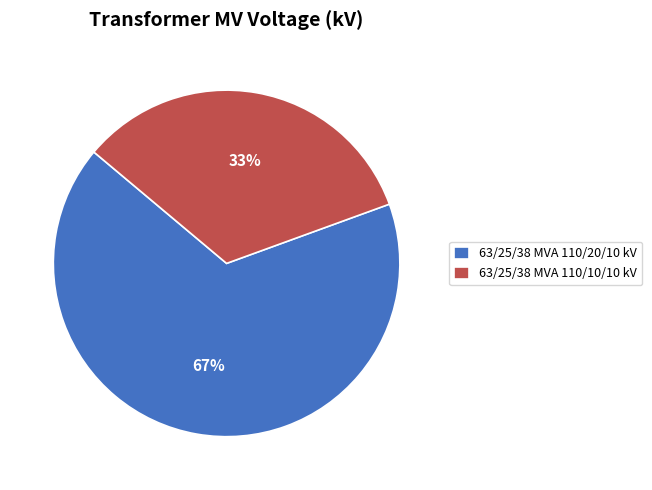

To the nearest percent, what is the combined percentage of 63/25/38 MVA 110/10/10 kV and 63/25/38 MVA 110/20/10 kV?

100%